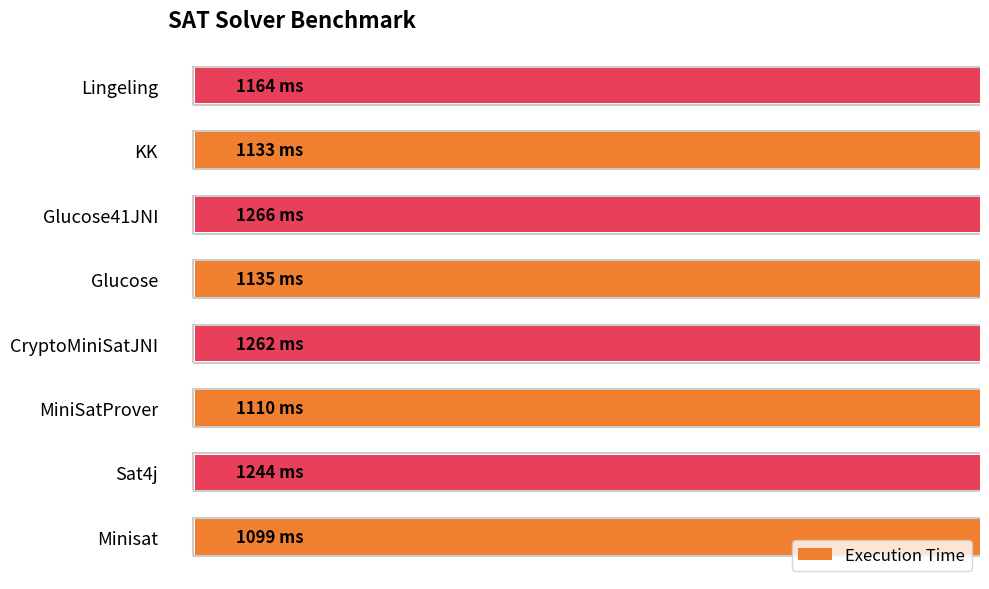

What is the value of the 6th bar from the left?

1266